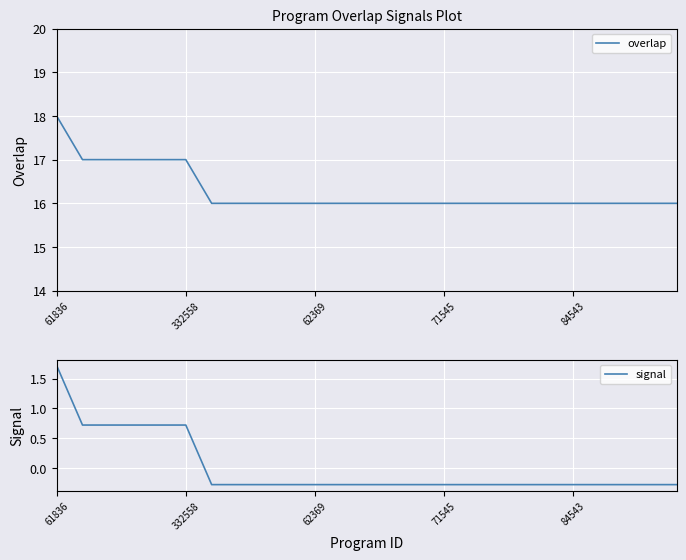

True or false: signal and overlap intersect in this chart.

False